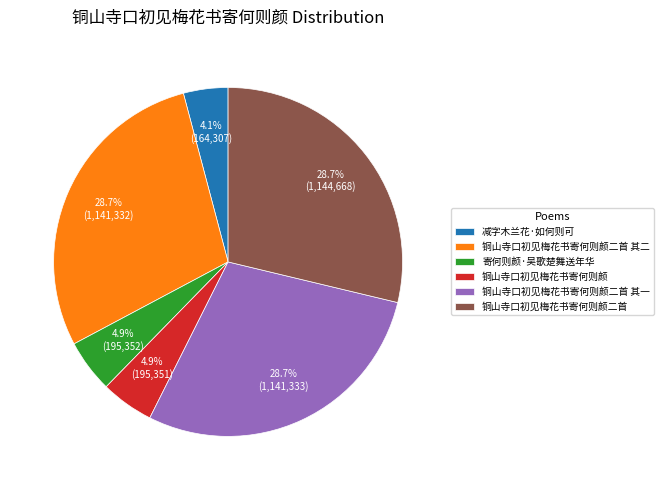

To the nearest percent, what is the combined percentage of 铜山寺口初见梅花书寄何则颜二首 and 减字木兰花·如何则可?

33%